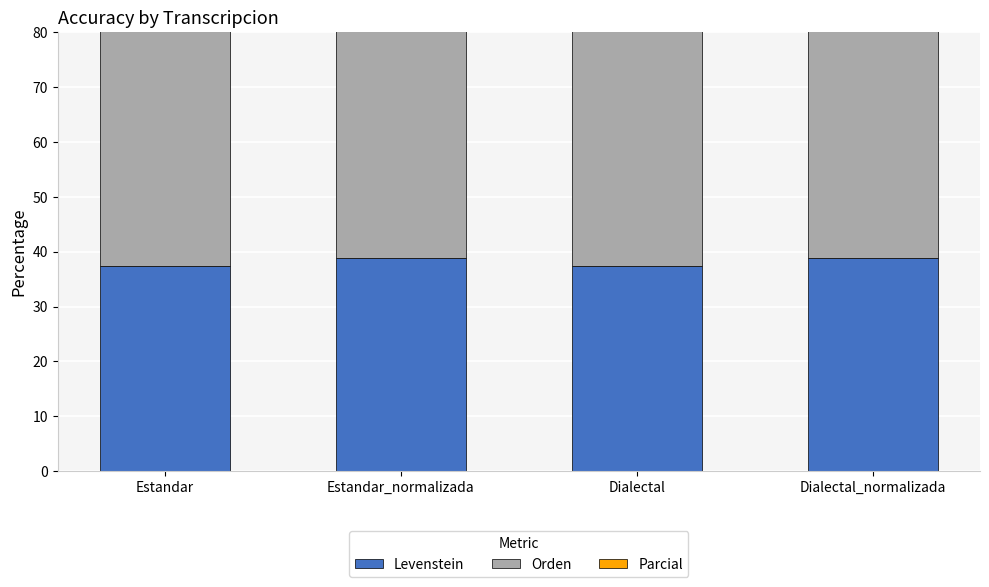

Which has a higher value, Dialectal or Estandar_normalizada?

Estandar_normalizada